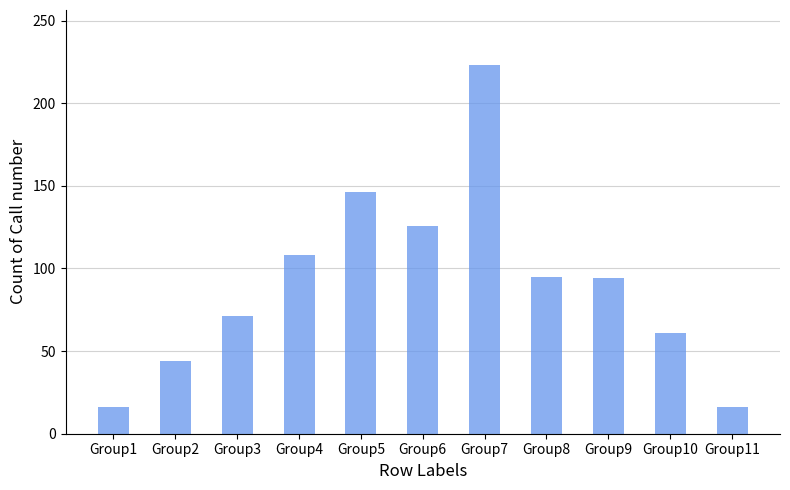

What is the change in value from Group4 to Group10?

-47